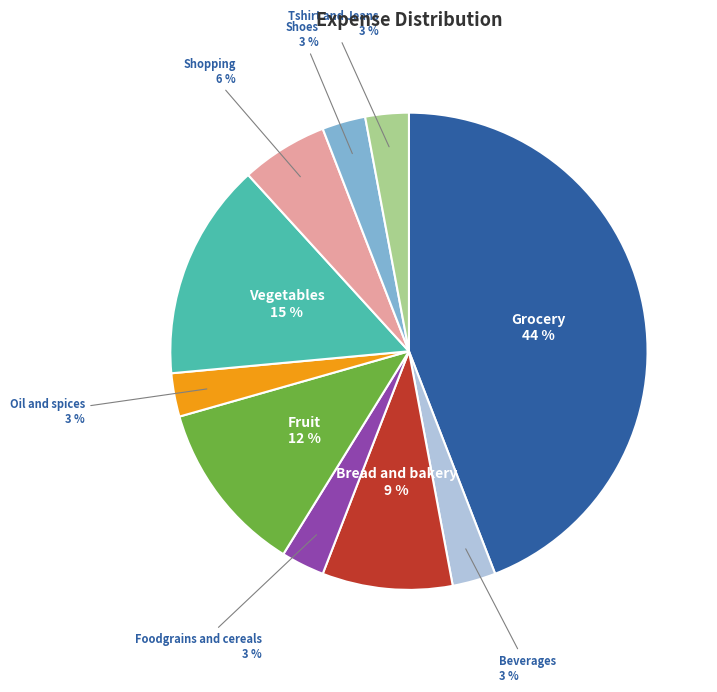

To the nearest percent, what percentage of the pie is Oil and spices?

3%